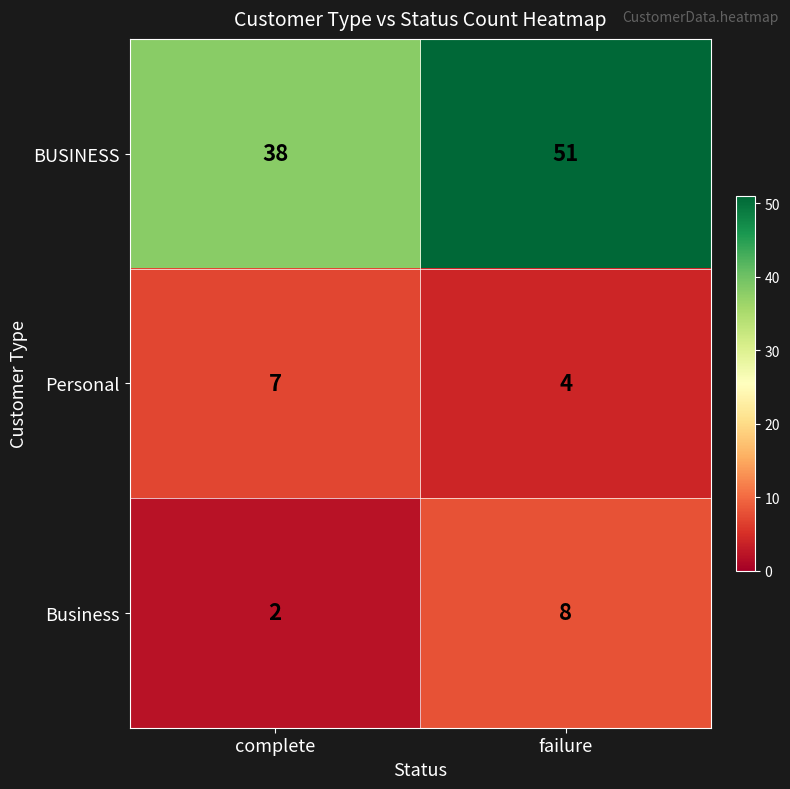

What is the sum of all Business values?

10